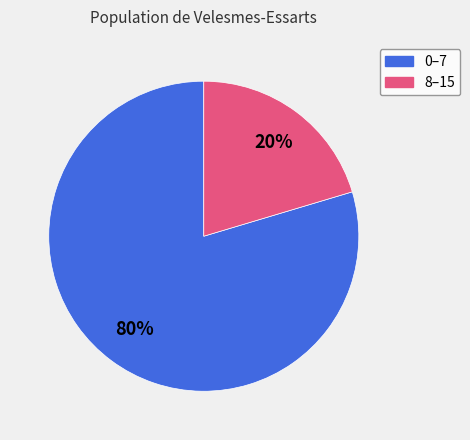

Does any single category account for the majority?

Yes